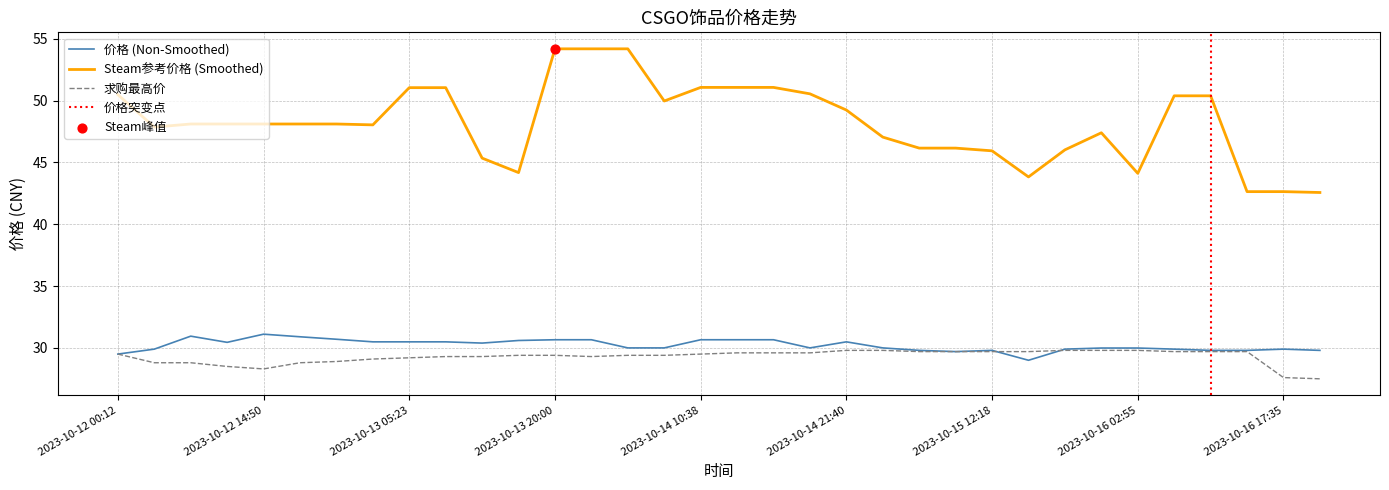

Is the value of 价格 (Non-Smoothed) at 2023-10-14 07:01 greater than the value of 求购最高价 at 2023-10-14 07:01?

Yes